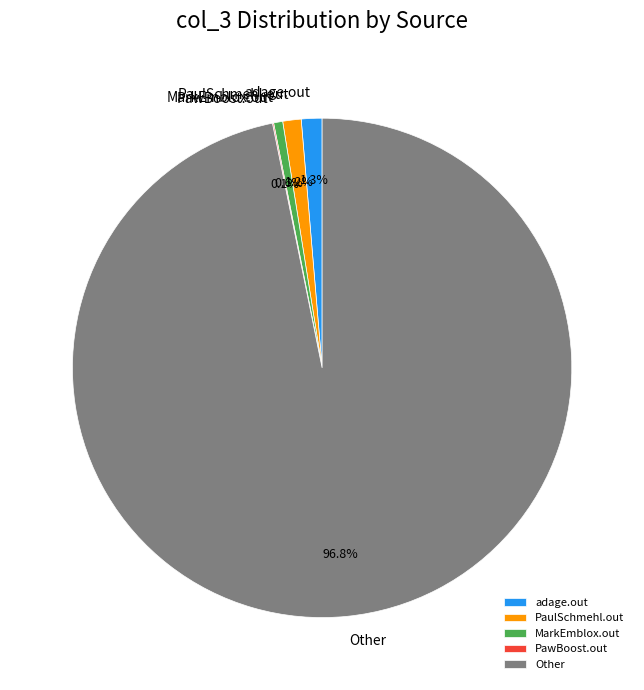

What is the largest slice in the pie chart?

Other